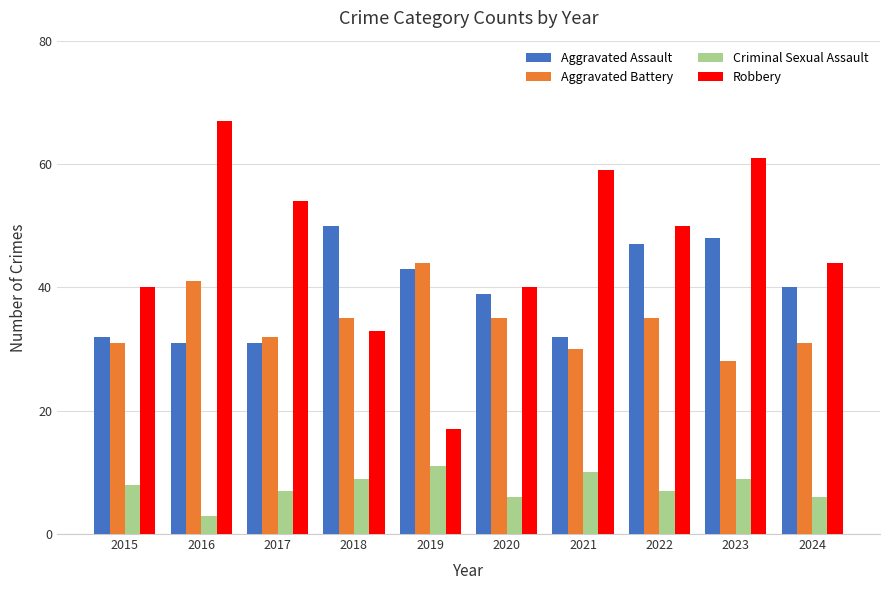

How many groups of bars are there?

10